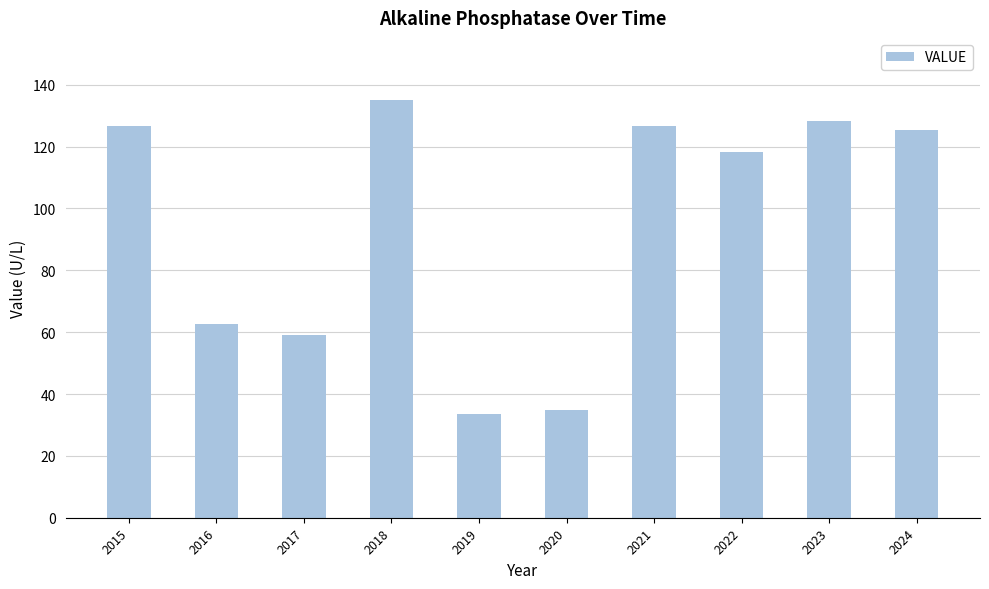

What is the ratio of the value at 2022 to the value at 2019?

3.5